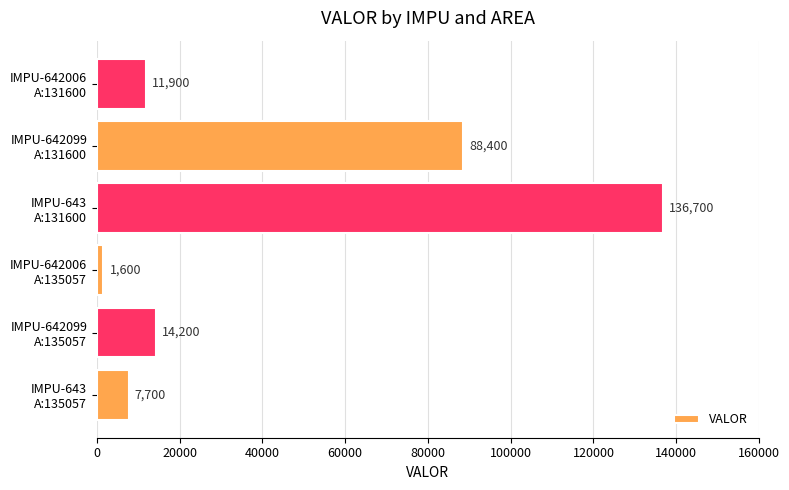

What is the difference between the maximum and minimum values?

135100